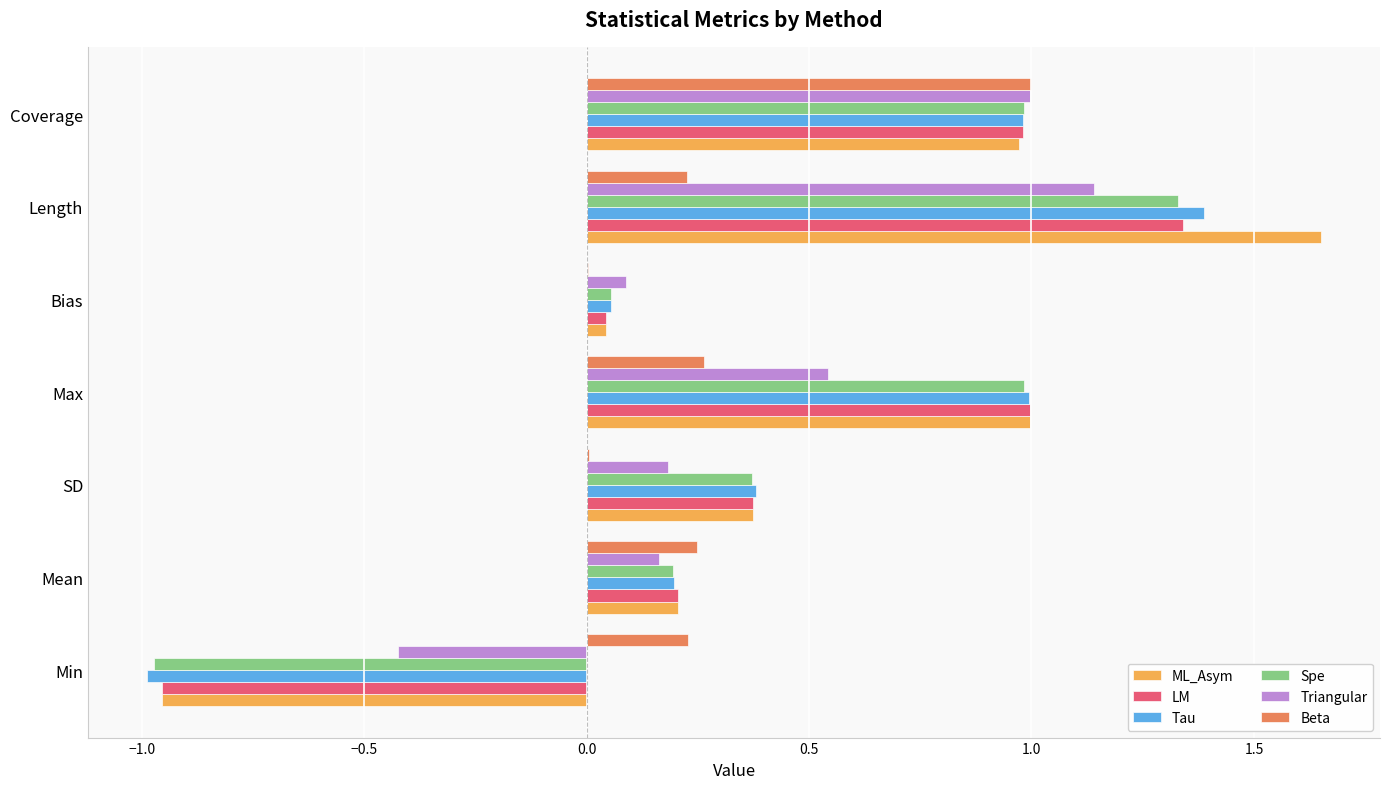

How many positive values does the Tau series have?

6